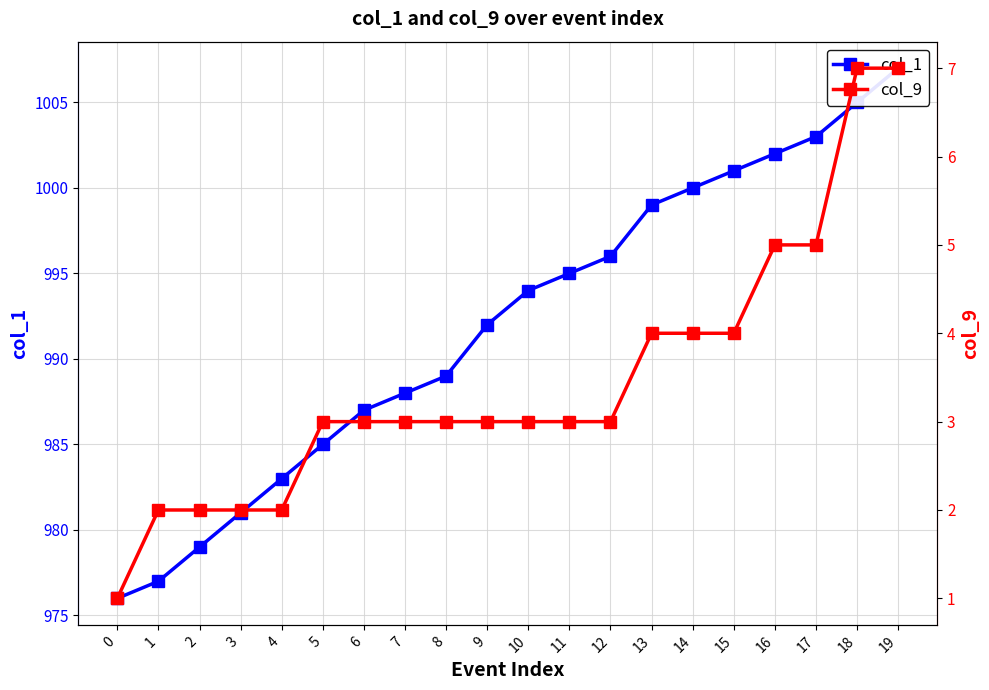

What is the spread (max minus min) of values at 5?

982